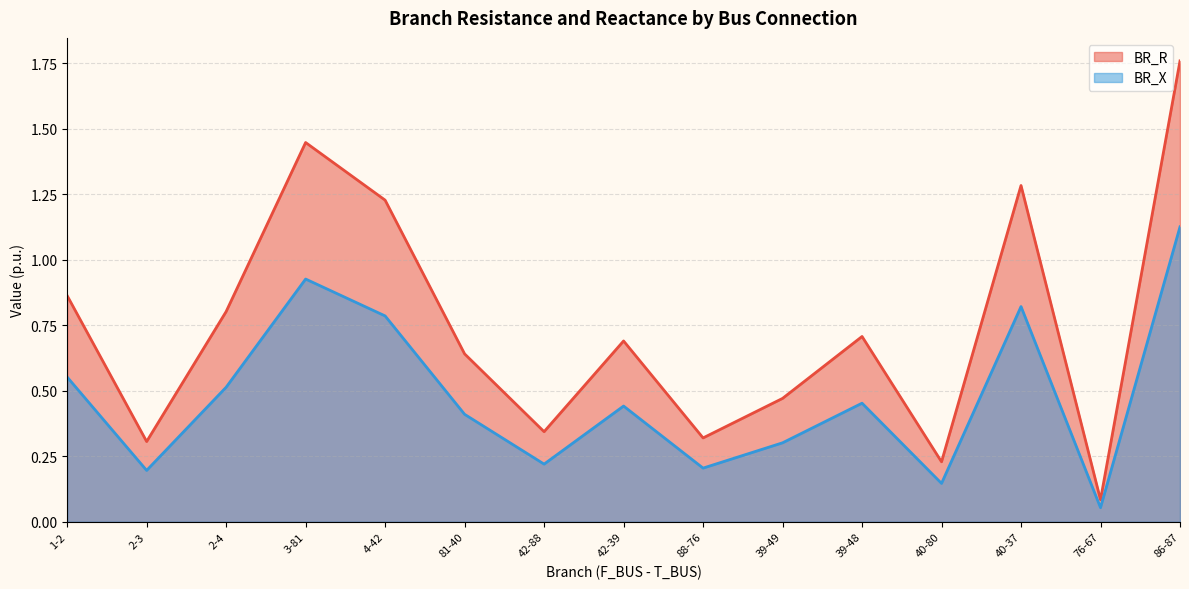

List the series in order of their overall mean, lowest first.

BR_X, BR_R